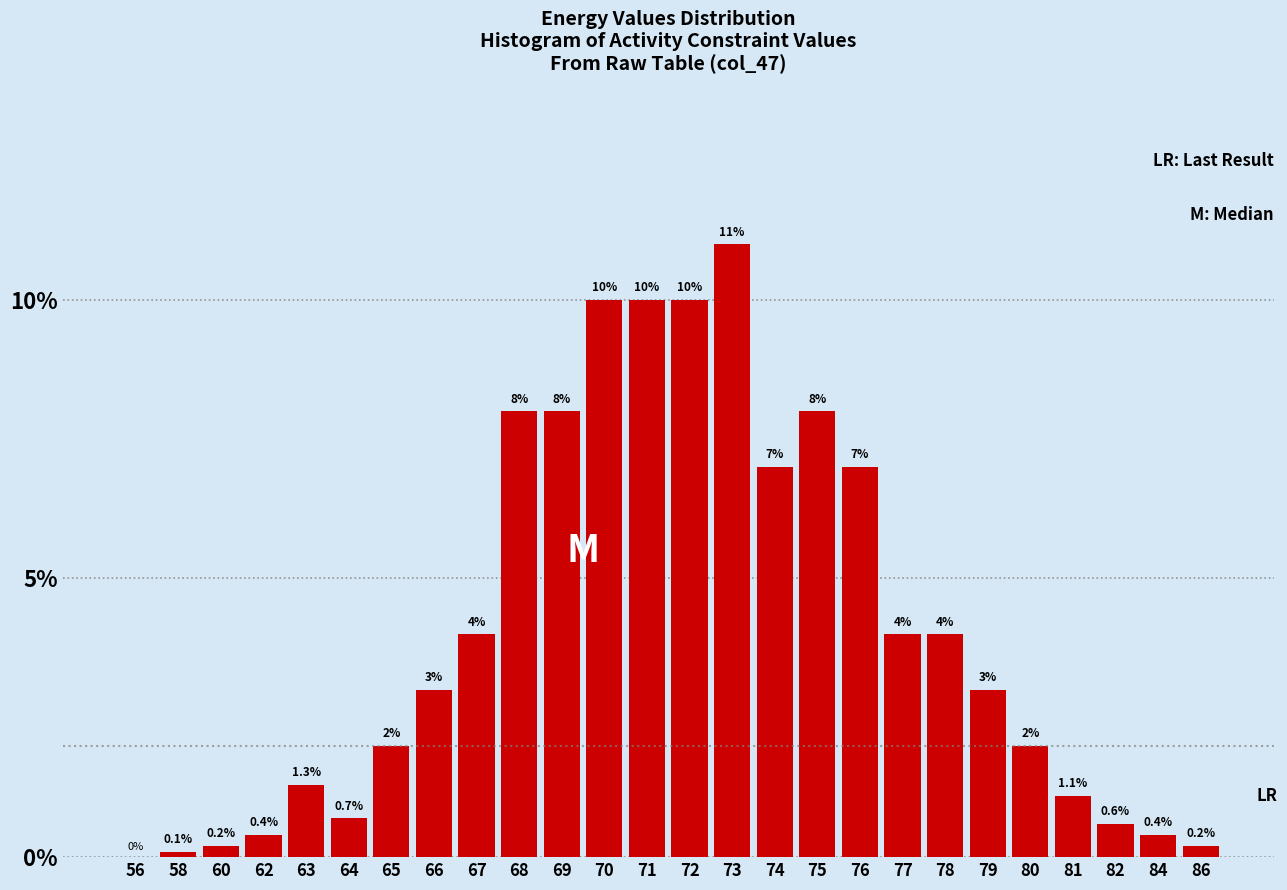

Reading right to left, list all the values displayed in this chart.

86=0.2	84=0.4	82=0.6	81=1.1	80=2.0	79=3.0	78=4.0	77=4.0	76=7.0	75=8.0	74=7.0	73=11.0	72=10.0	71=10.0	70=10.0	69=8.0	68=8.0	67=4.0	66=3.0	65=2.0	64=0.7	63=1.3	62=0.4	60=0.2	58=0.1	56=0.0